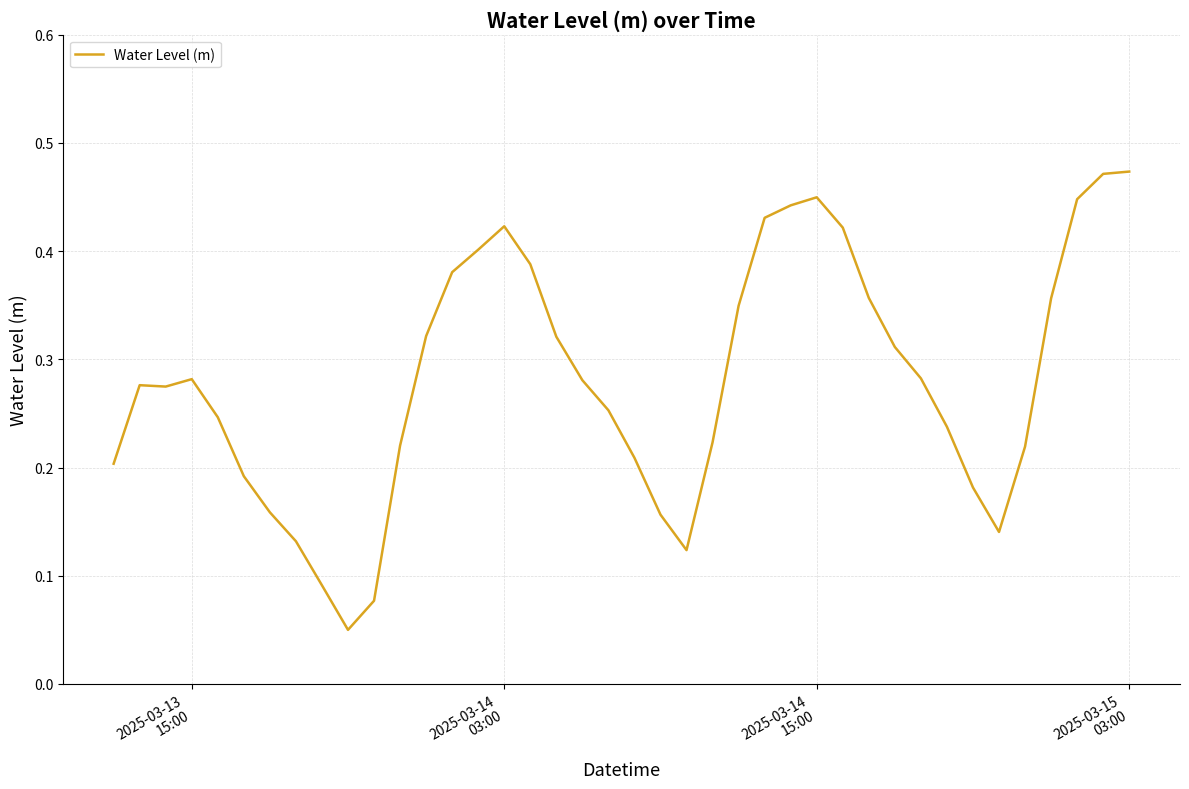

How many distinct data groups are displayed?

1